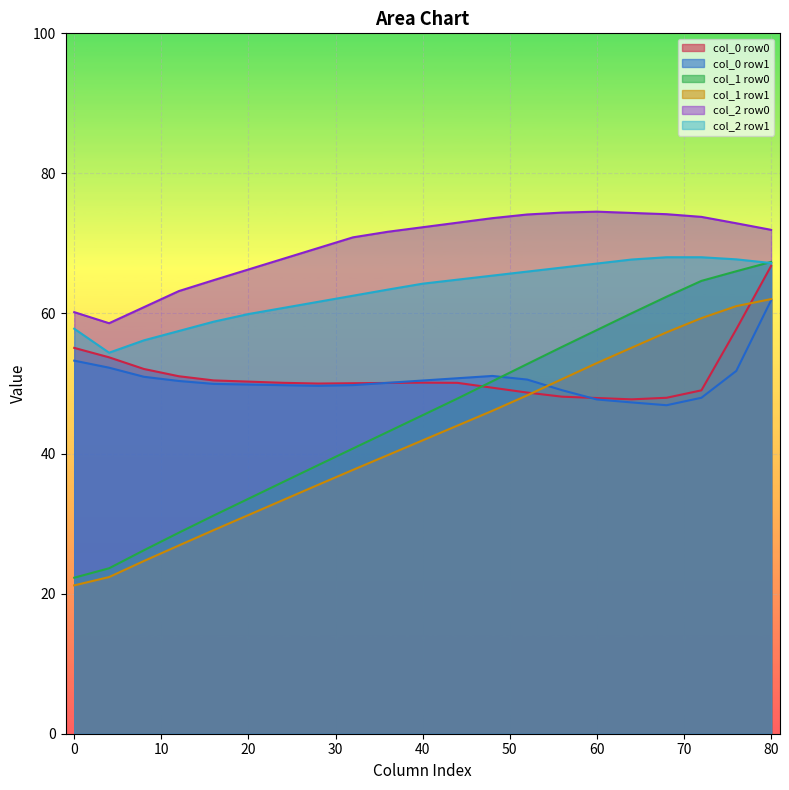

True or false: col_0 row0 and col_2 row0 intersect in this chart.

False